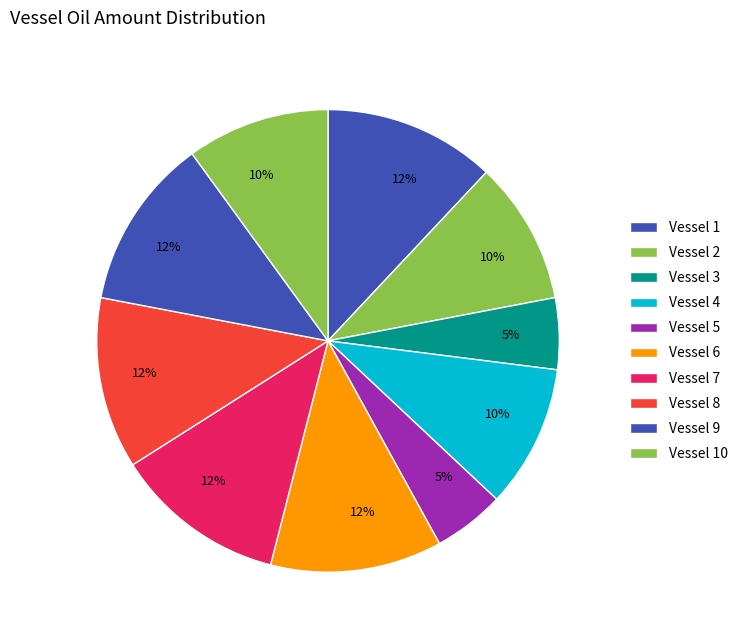

Rank the categories by value from highest to lowest.

Vessel 1, Vessel 6, Vessel 7, Vessel 8, Vessel 9, Vessel 2, Vessel 4, Vessel 10, Vessel 3, Vessel 5